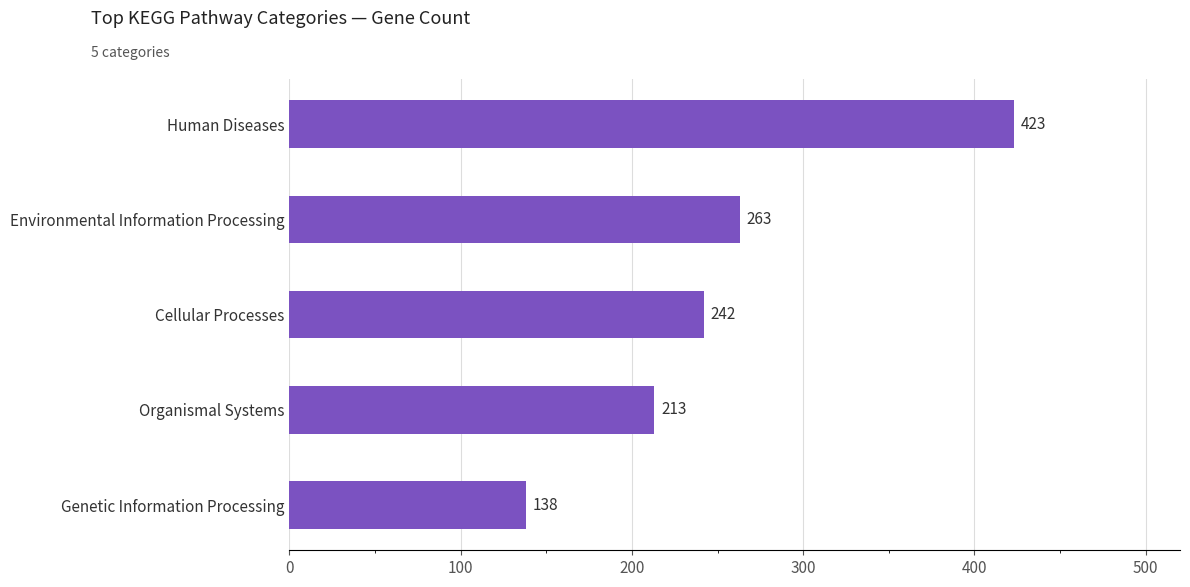

What is the ratio of the value at Genetic Information Processing to the value at Organismal Systems?

0.6